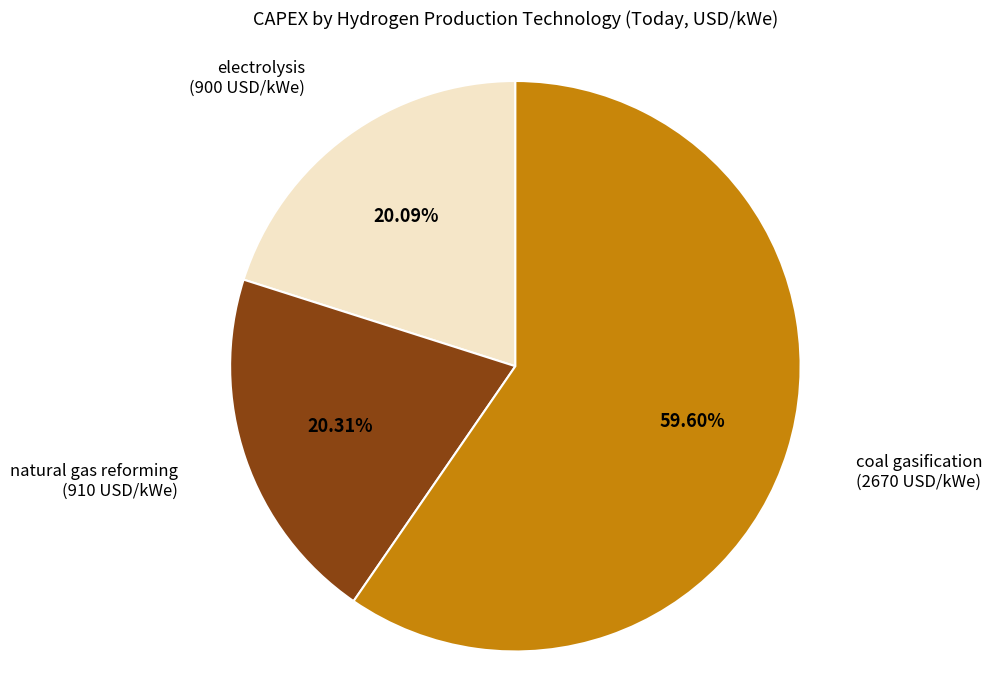

Which slice is the largest?

coal gasification